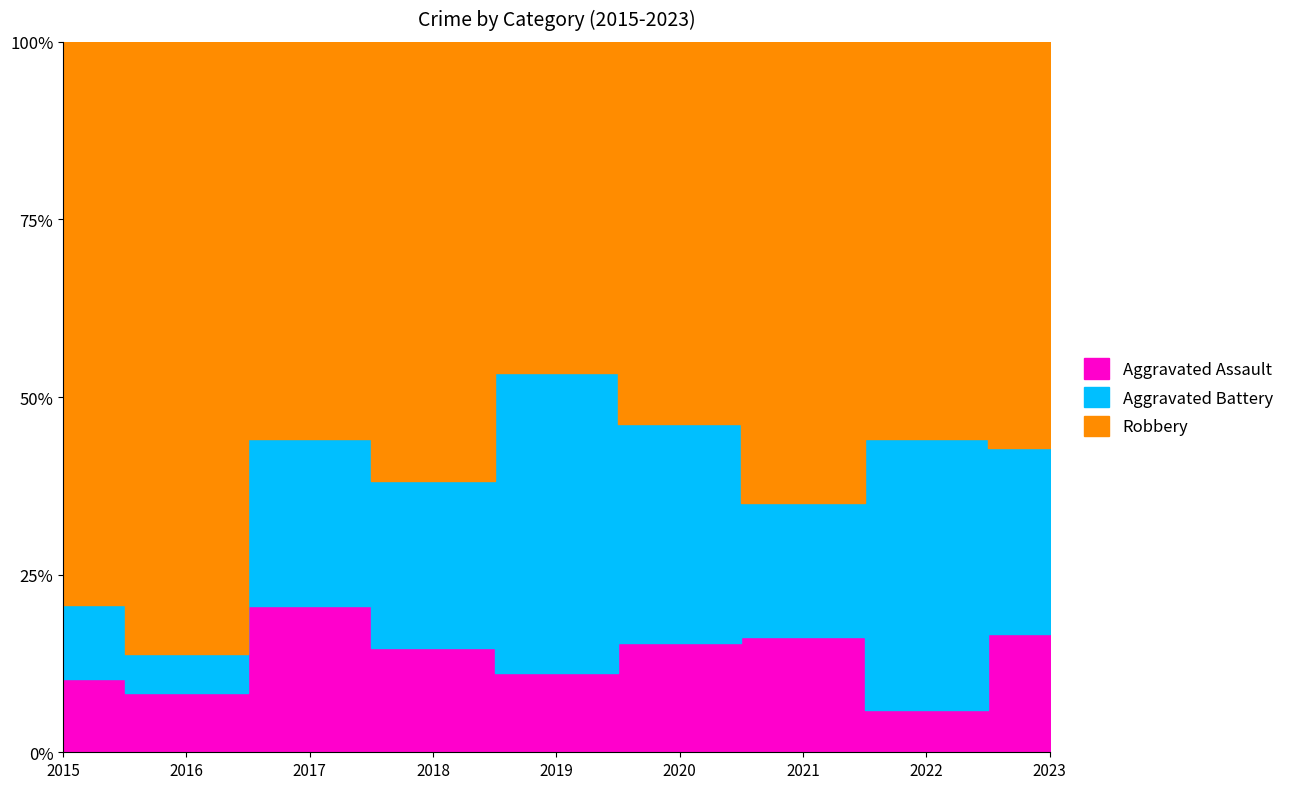

True or false: Aggravated Assault and Robbery intersect in this chart.

False